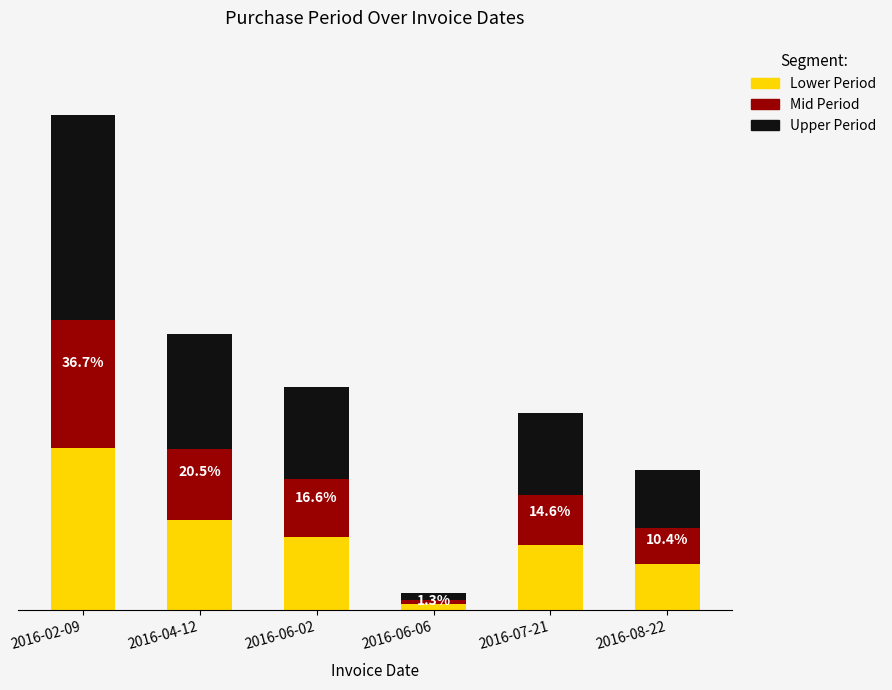

Between 2016-06-06 and 2016-02-09, which is larger?

2016-02-09